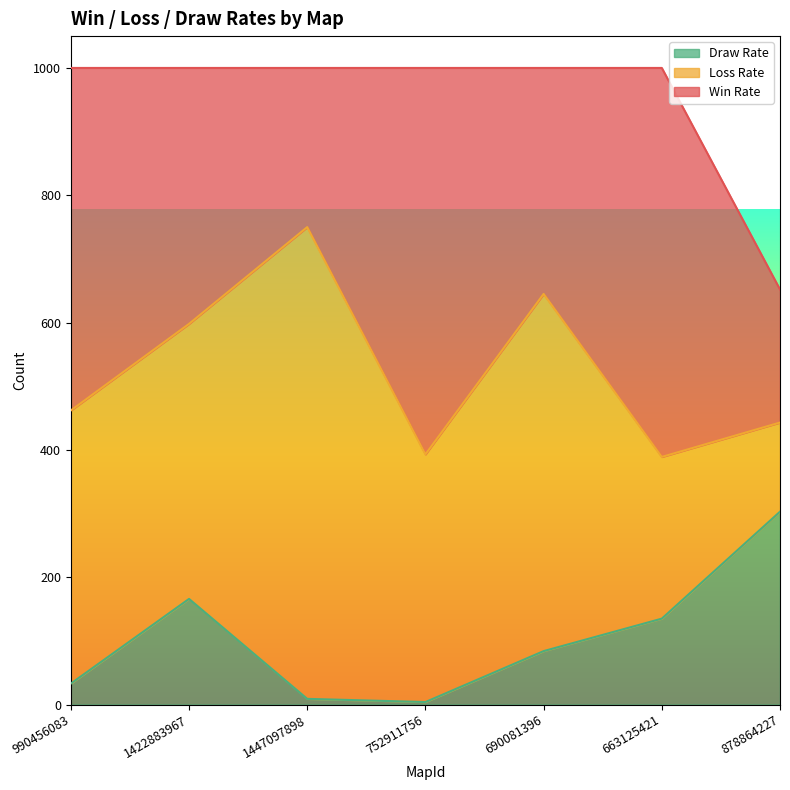

At which category is the sum across all series the highest?

990456083